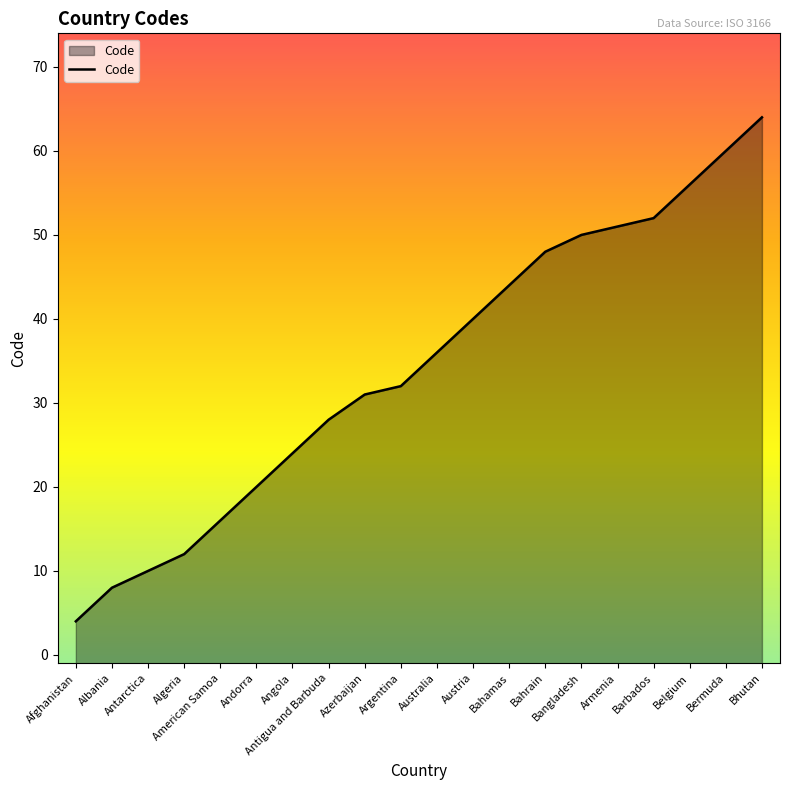

List the labels in order of value, largest first.

Bhutan, Bermuda, Belgium, Barbados, Armenia, Bangladesh, Bahrain, Bahamas, Austria, Australia, Argentina, Azerbaijan, Antigua and Barbuda, Angola, Andorra, American Samoa, Algeria, Antarctica, Albania, Afghanistan